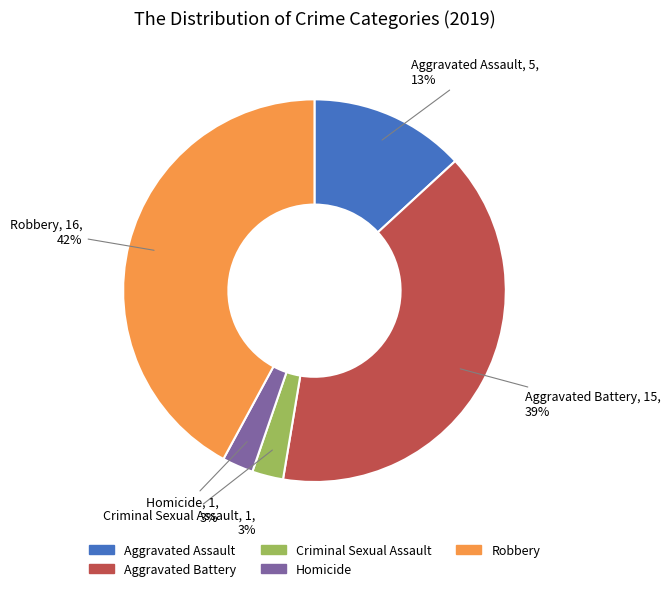

Is it true that Robbery is 29% of the pie?

False